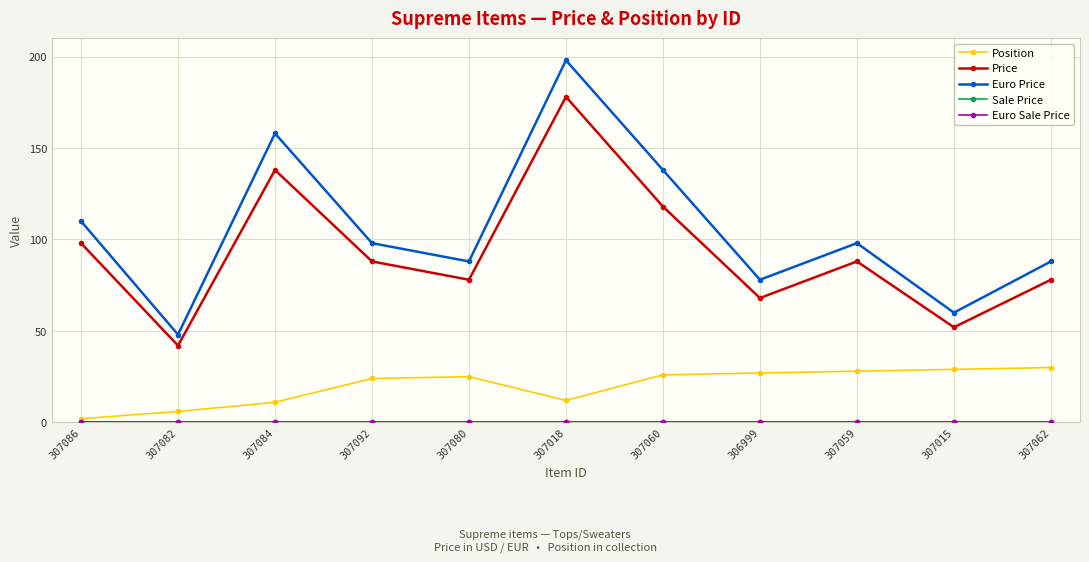

Which has a higher value, 307015 or 307084?

307015